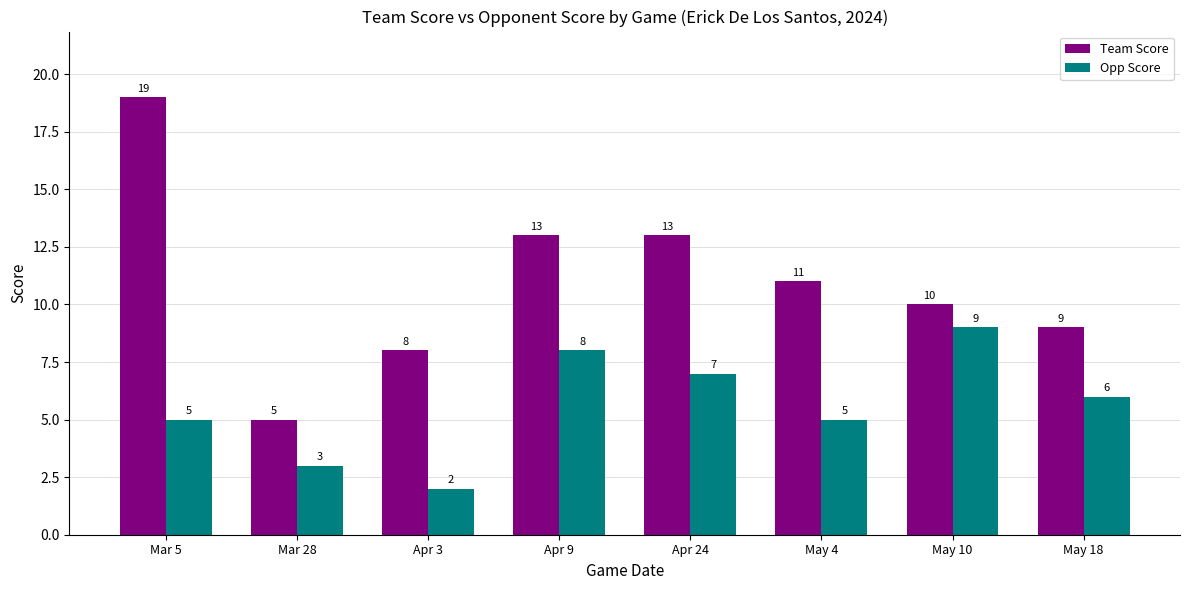

Which series has the largest total across all categories?

Team Score